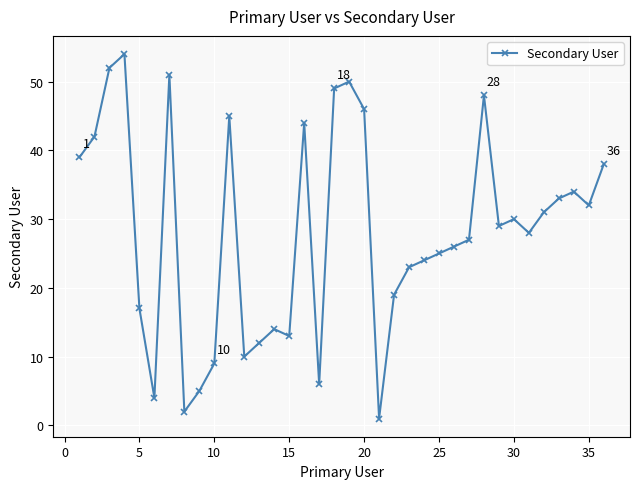

What is the greatest value displayed?

54